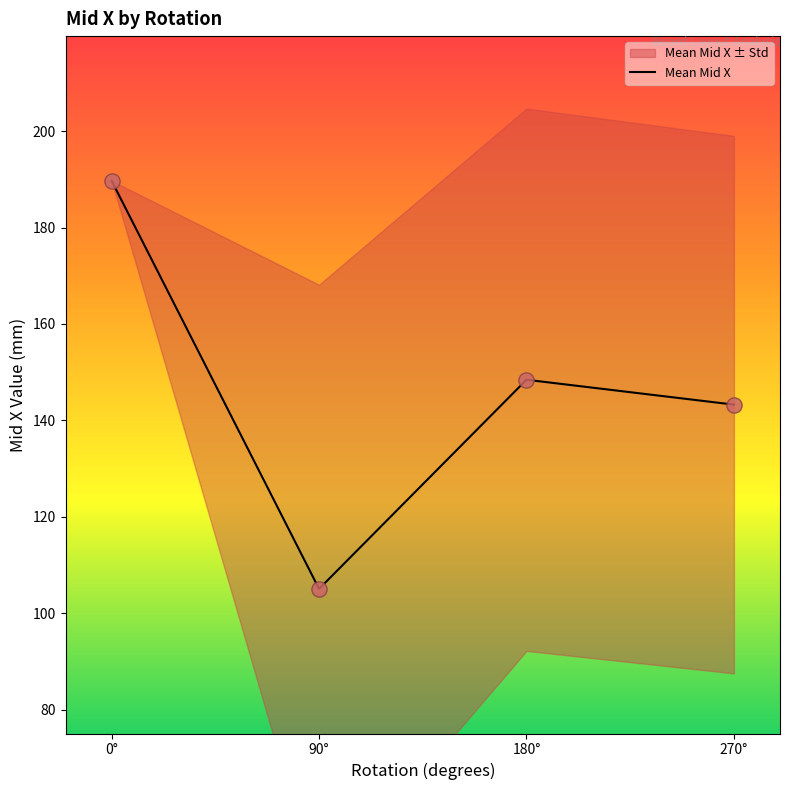

What is the change in value from 0° to 180°?

-41.3